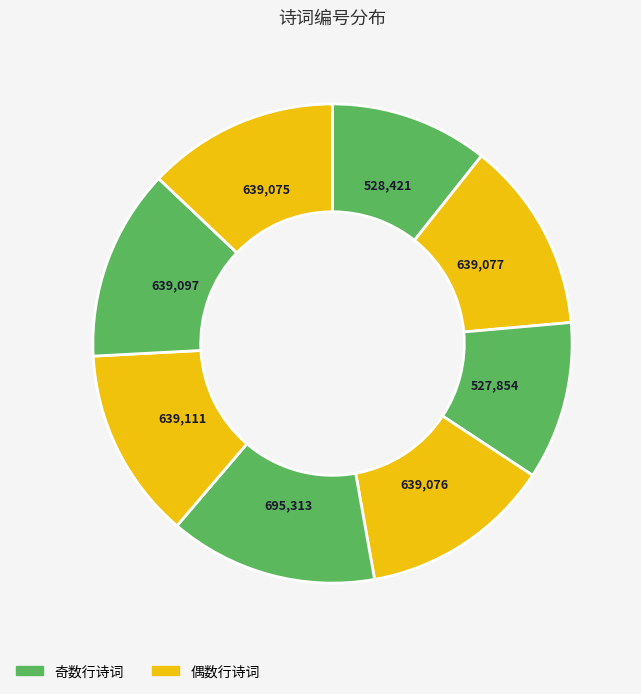

How many slices are in this pie chart?

8